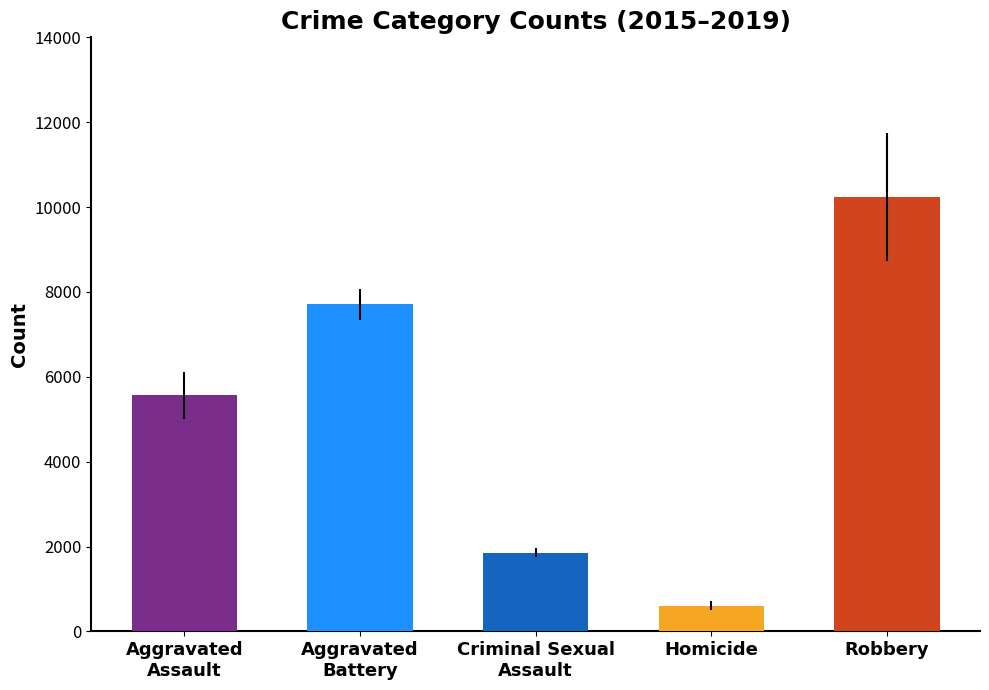

Reading left to right, transcribe all the data shown in this chart.

5565.2	7707.8	1854.8	608.2	10230.2